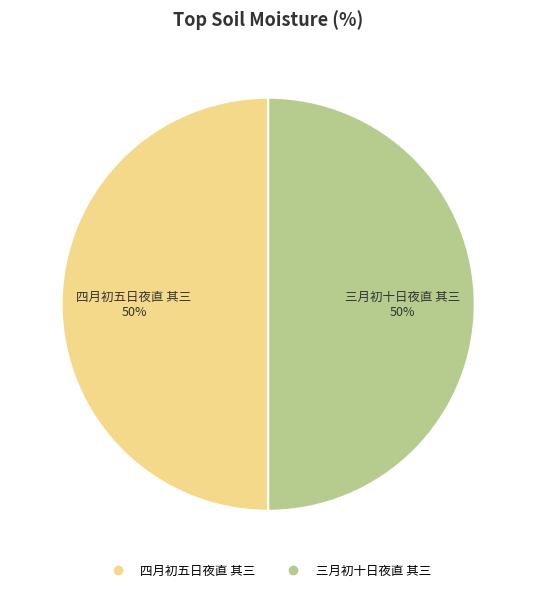

To the nearest percent, what is the average slice percentage?

50%